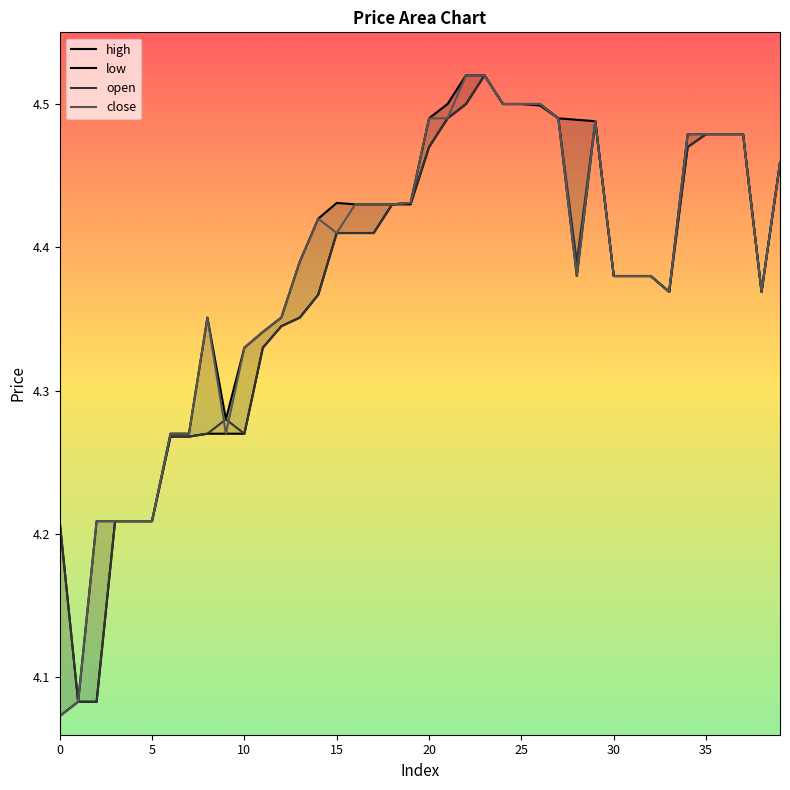

What is the sum of the open values at 23 and 21?

9.0